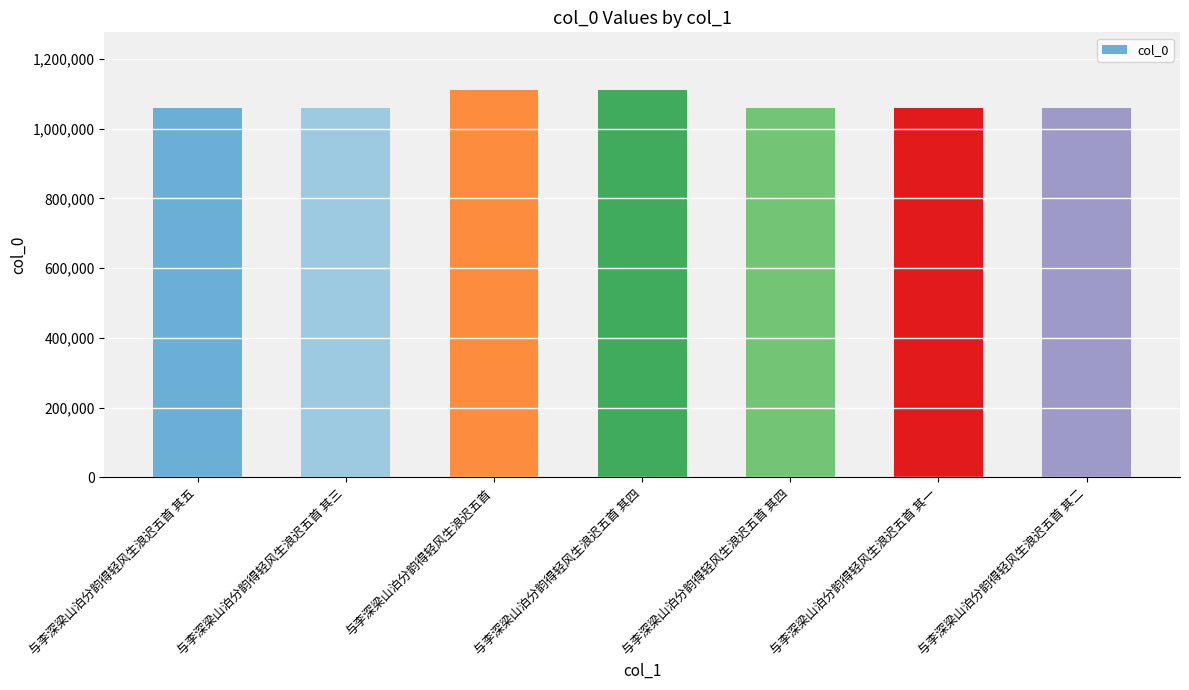

What is the ratio of the value at 与李深梁山泊分韵得轻风生浪迟五首 其二 to the value at 与李深梁山泊分韵得轻风生浪迟五首 其一?

1.0